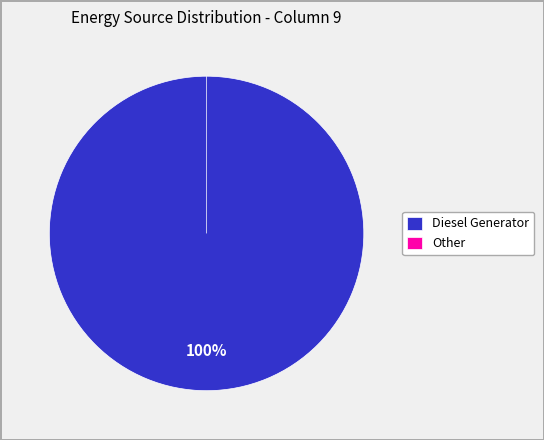

Which slice represents more than half of the pie?

Diesel Generator